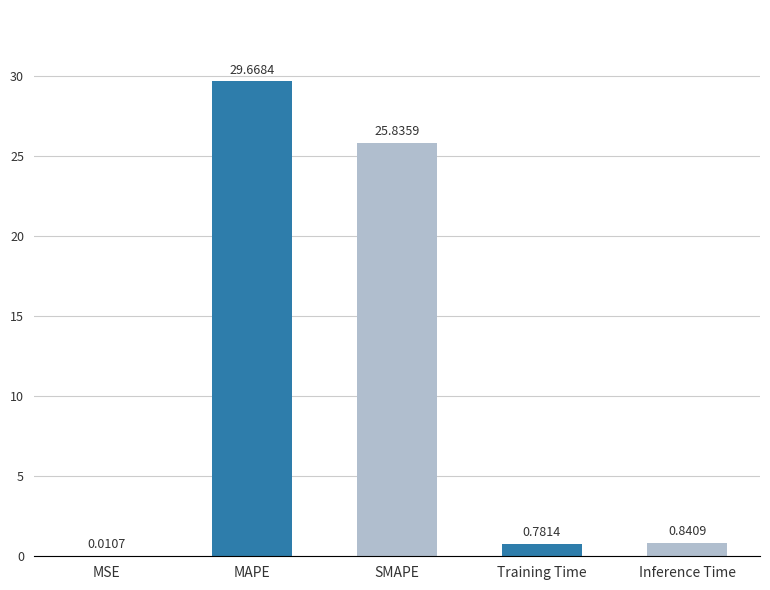

What is the difference between the values at MAPE and SMAPE?

3.8